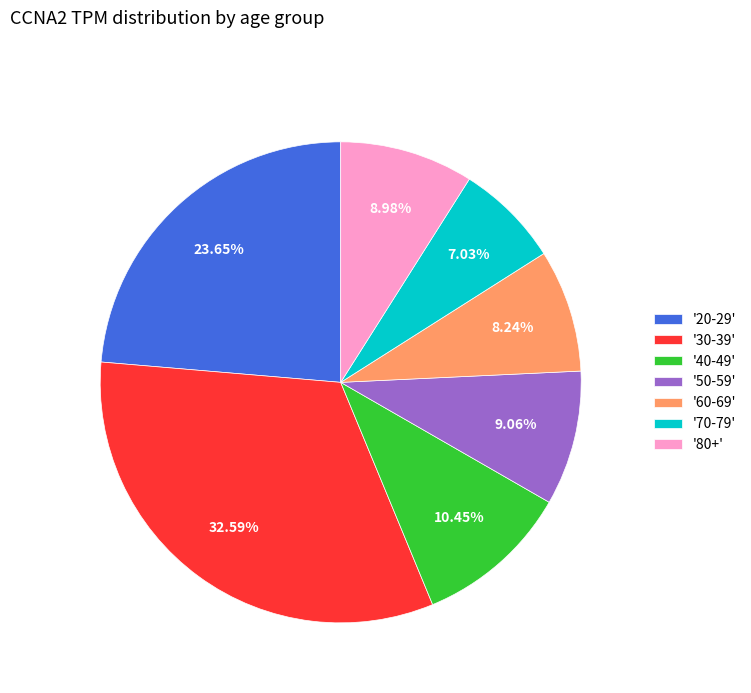

Does any single category account for the majority?

No